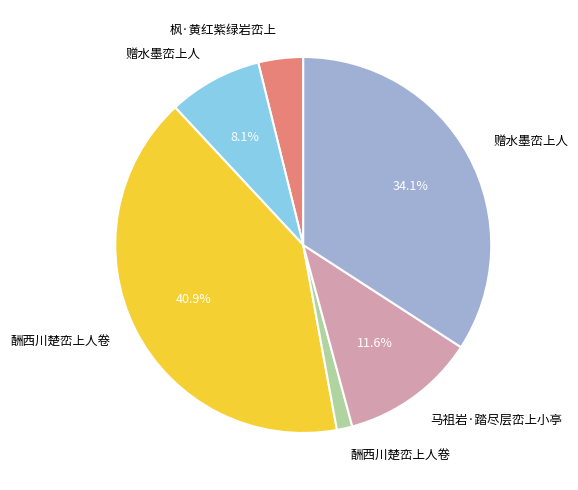

Is there a majority slice in this chart?

No